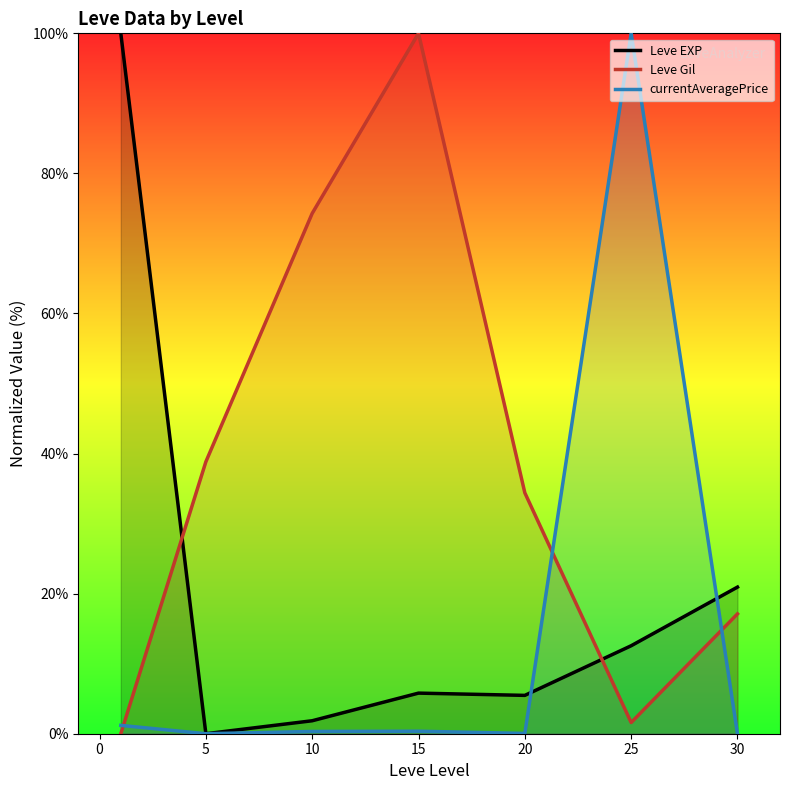

How many lines are shown in the chart?

3